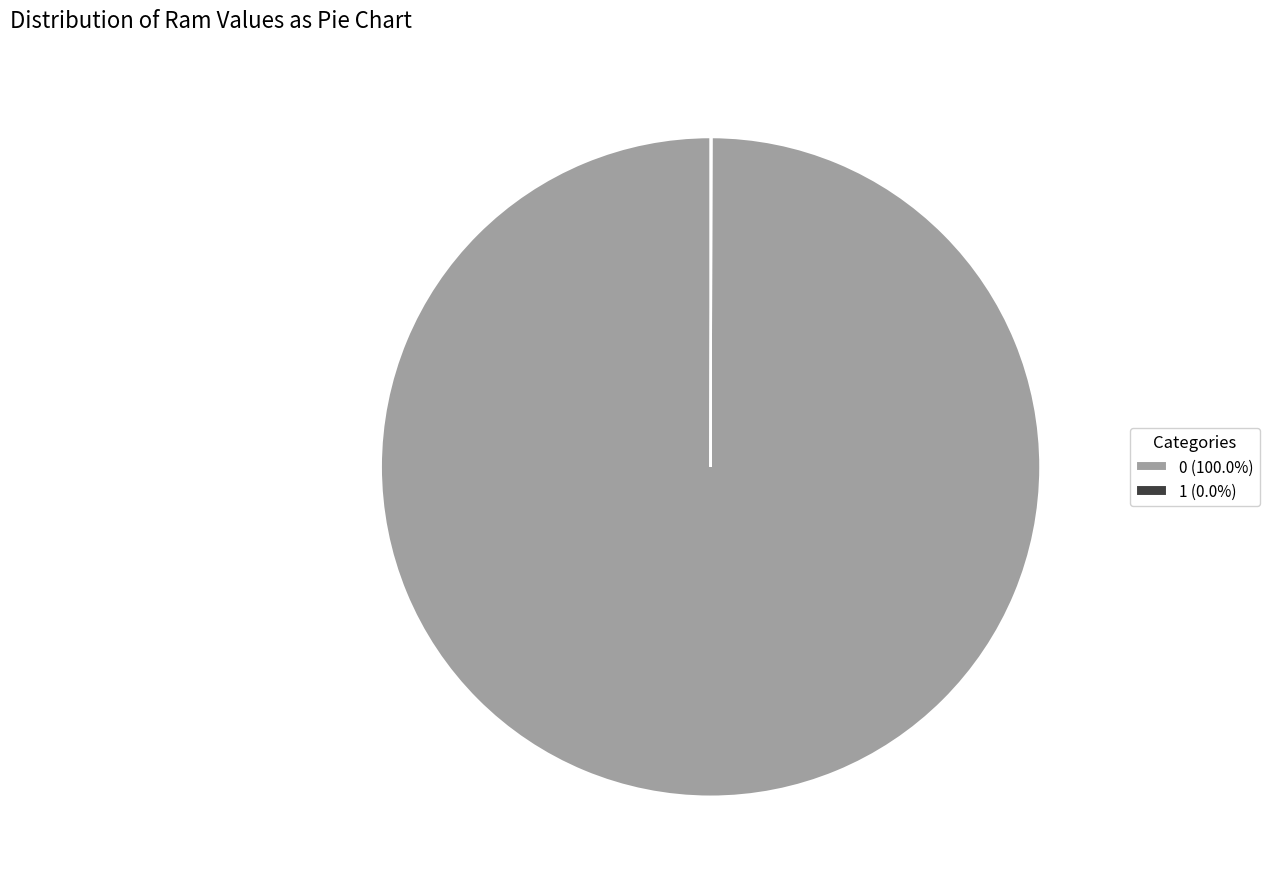

Is there a majority slice in this chart?

Yes